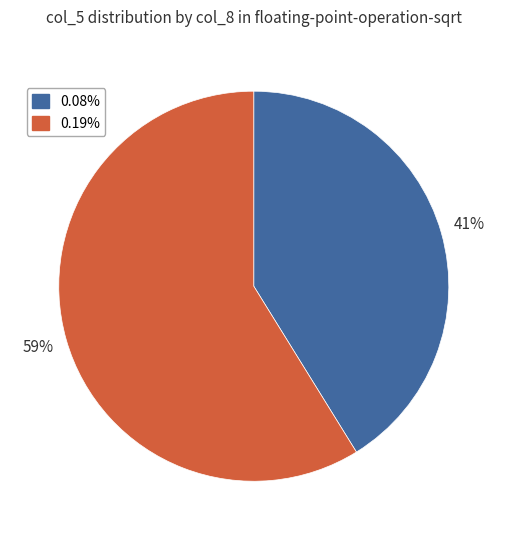

How many slices are in this pie chart?

2